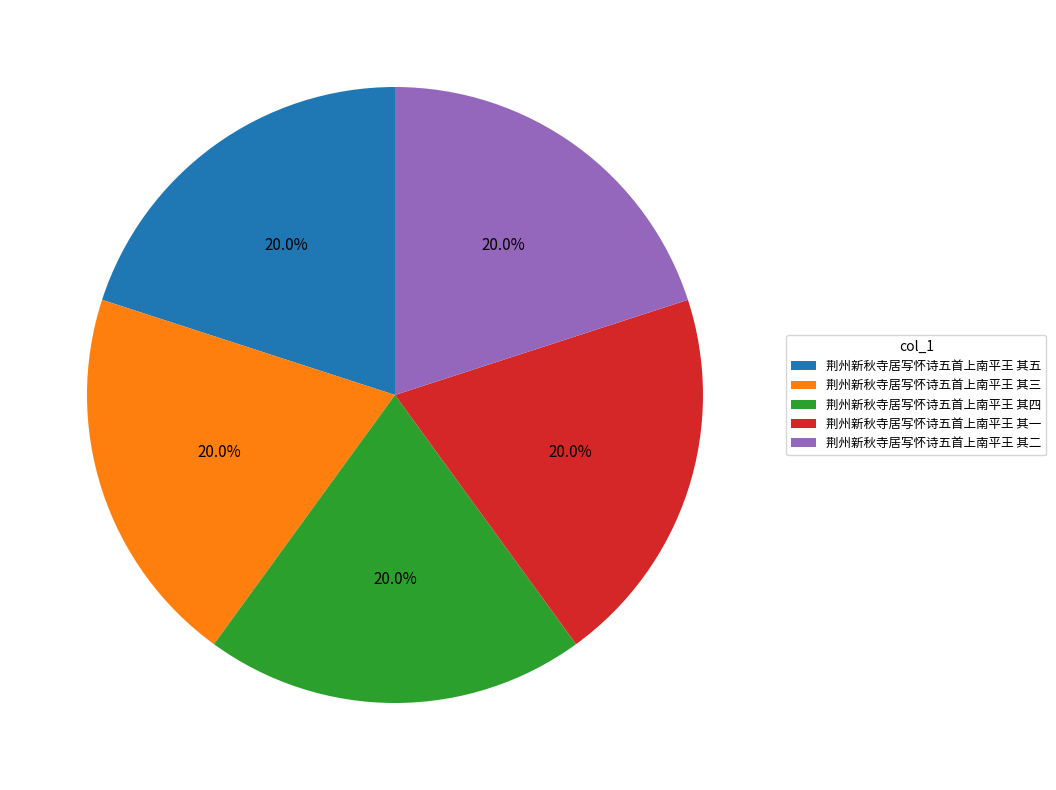

The 荆州新秋寺居写怀诗五首上南平王 其三 slice represents 11% of the pie. True or false?

False